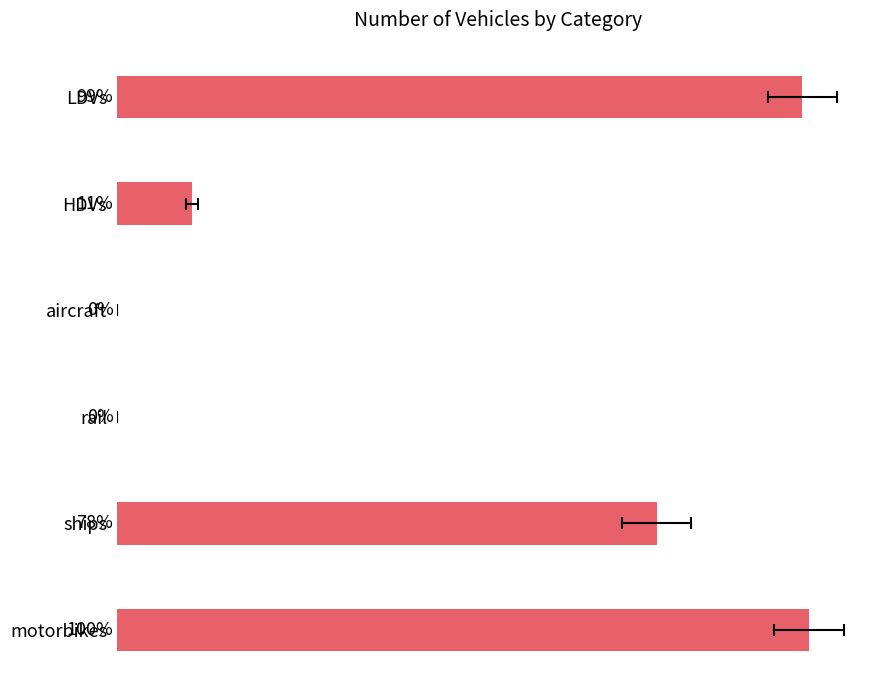

Count the number of data series in this chart.

1